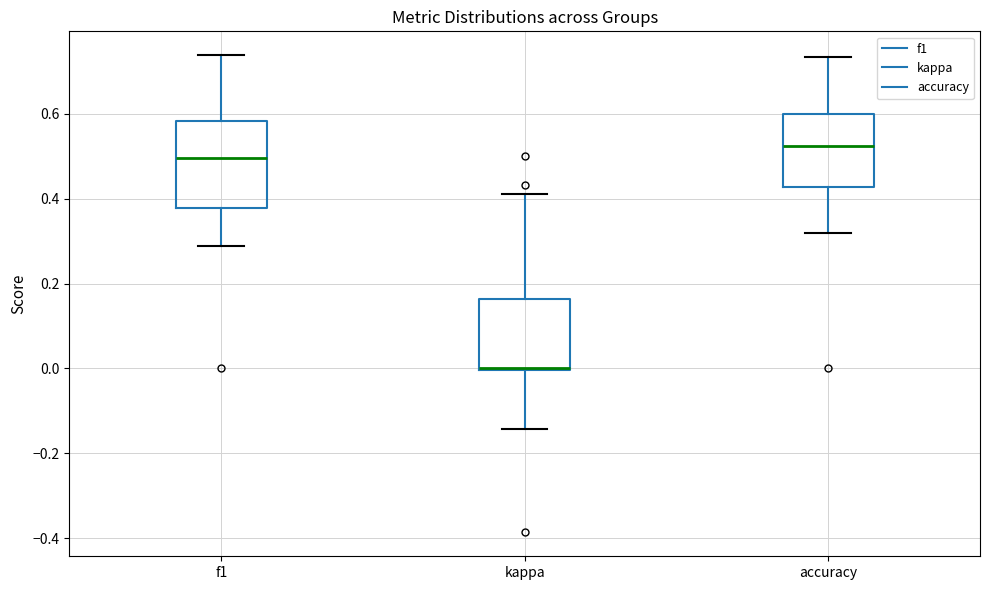

Which box is the tallest, from its lower edge to its upper edge?

f1